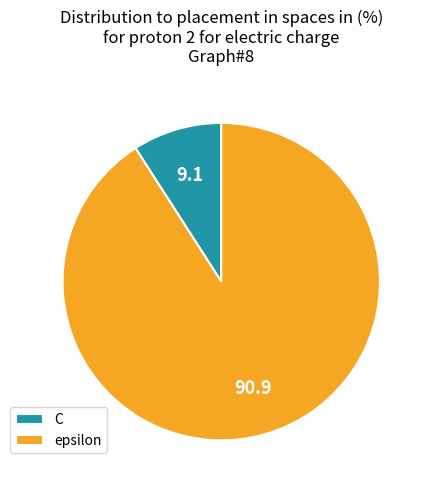

Is it true that epsilon is 99% of the pie?

False